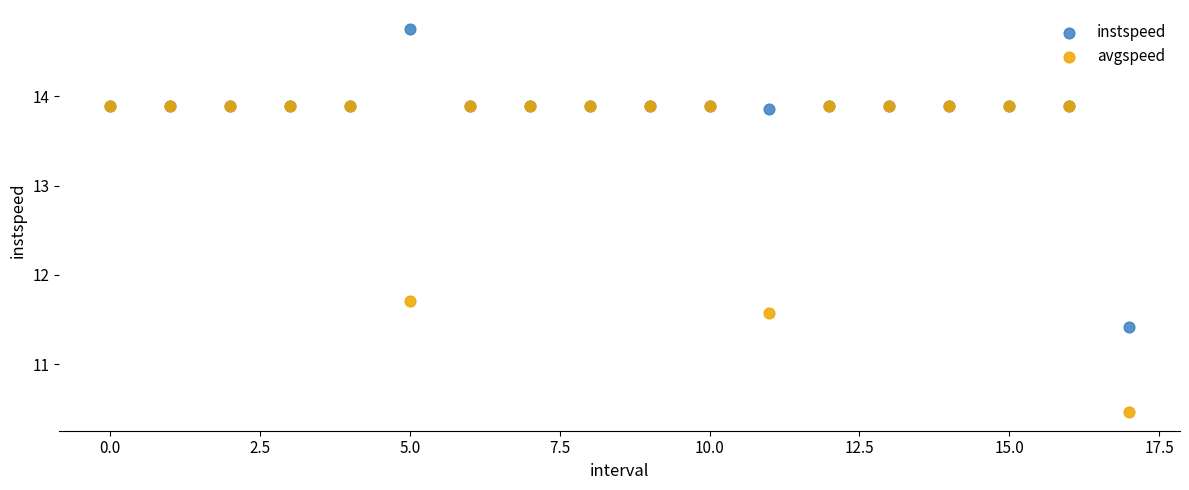

Across all series, what Y value is closest to 12?

11.7